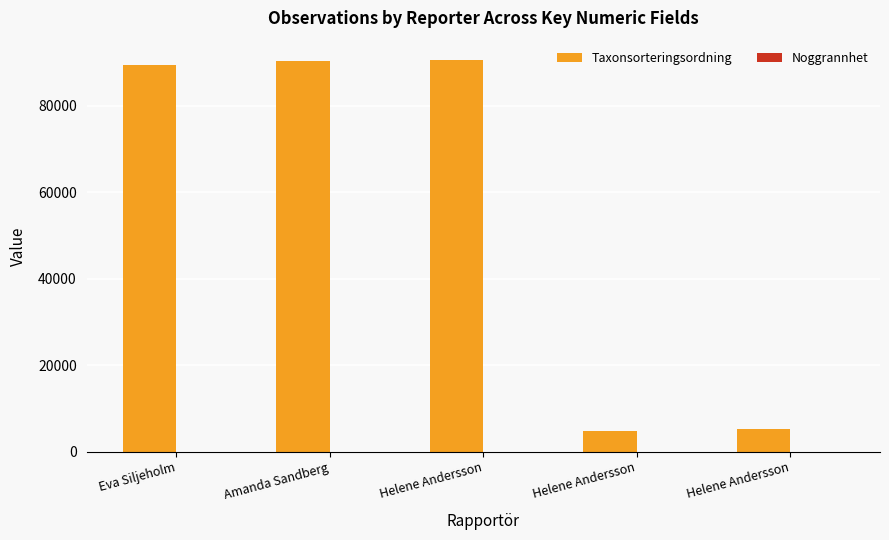

How many series are shown in this chart?

2